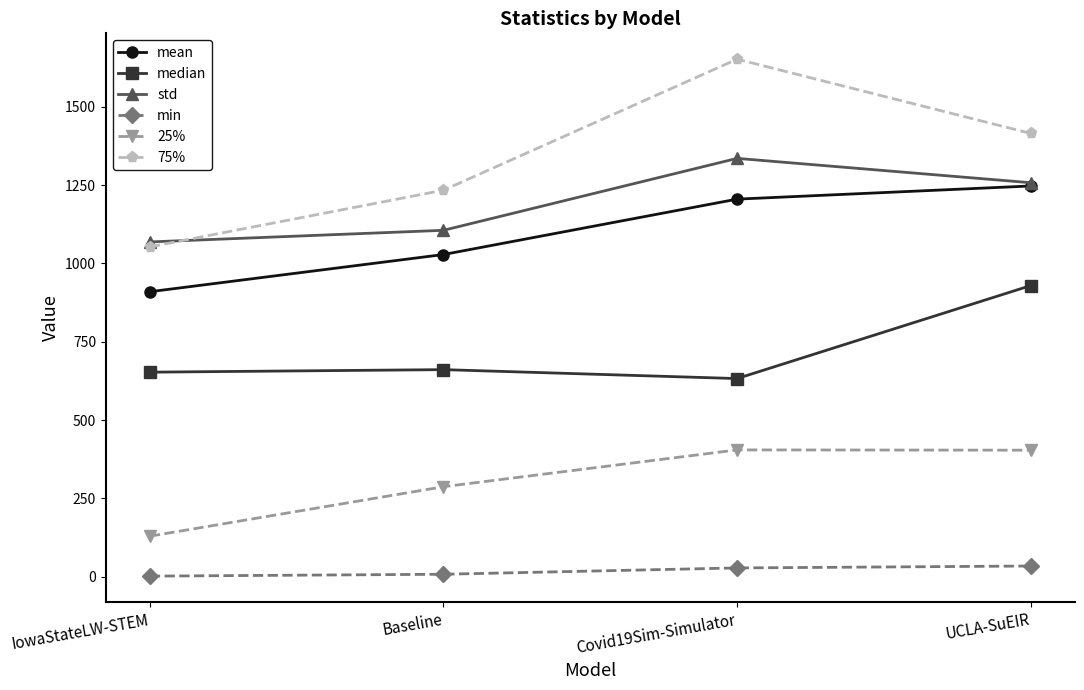

True or false: std and min intersect in this chart.

False